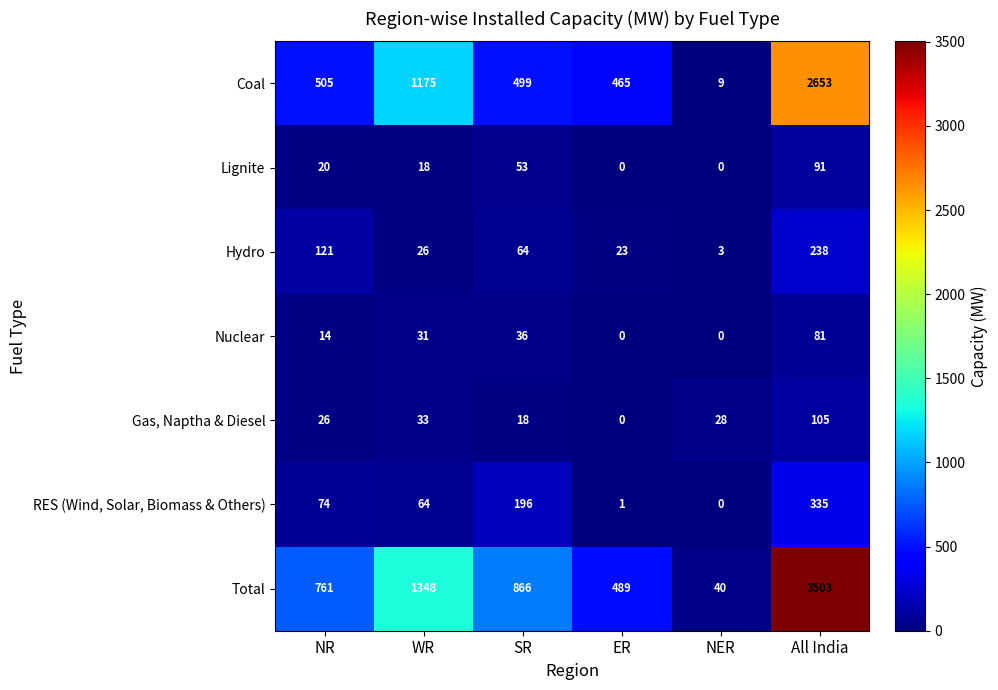

What is the sum of all Nuclear values?

162